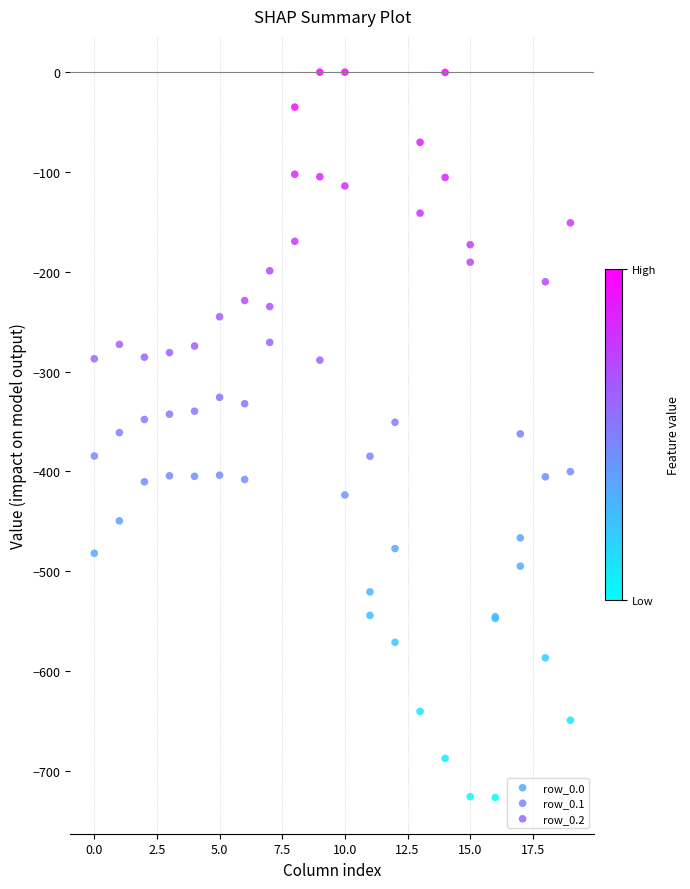

What are all the series names shown in the legend?

row_0.0, row_0.1, row_0.2